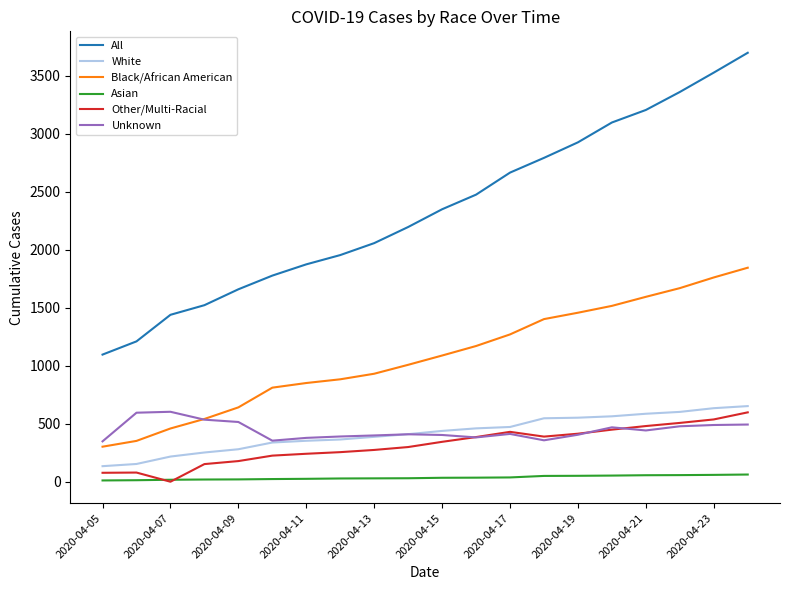

Does the chart have visible grid lines?

No